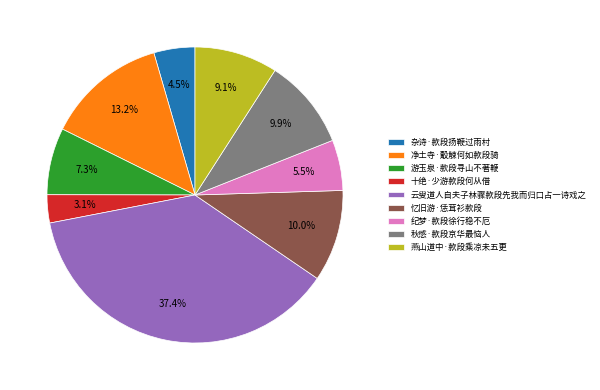

Is there a majority slice in this chart?

No